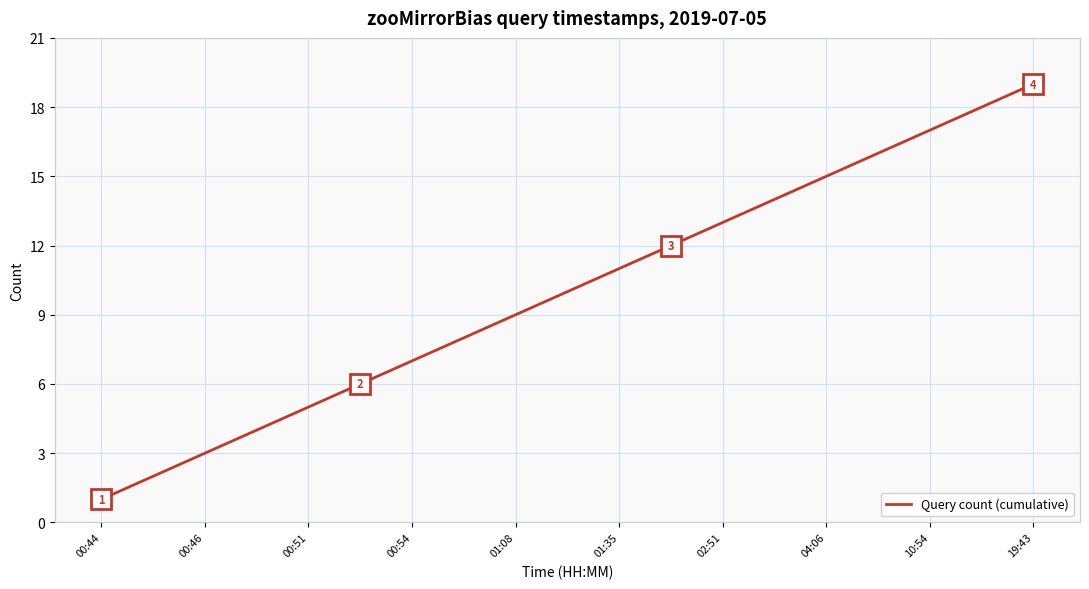

Does the chart have visible grid lines?

Yes